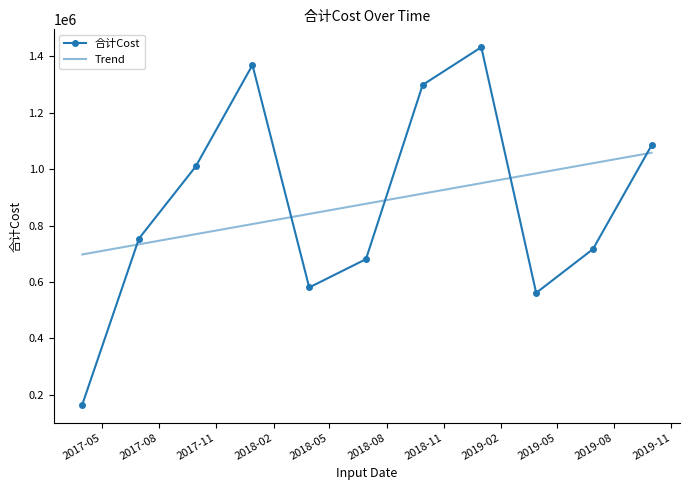

Which label corresponds to the smallest value in the chart?

2017-03-31